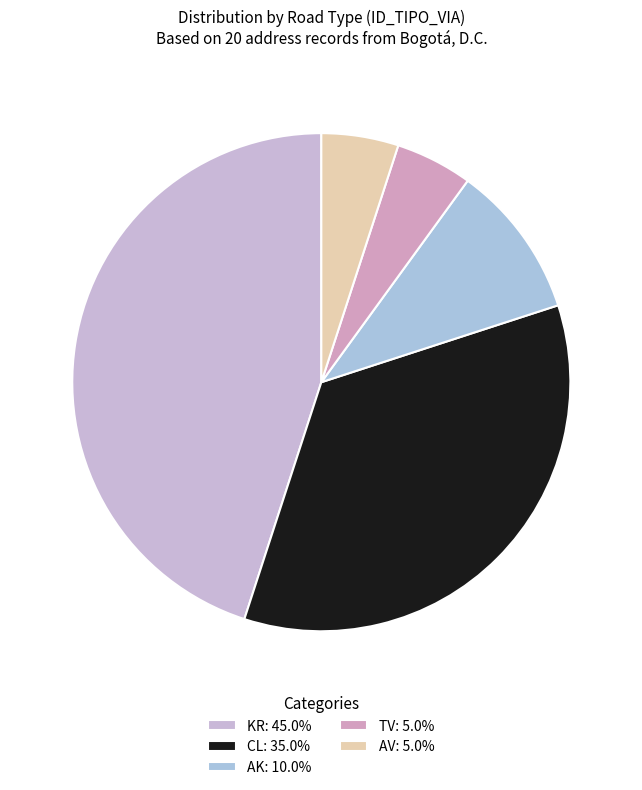

What percentage is the CL slice, to the nearest percent?

35%